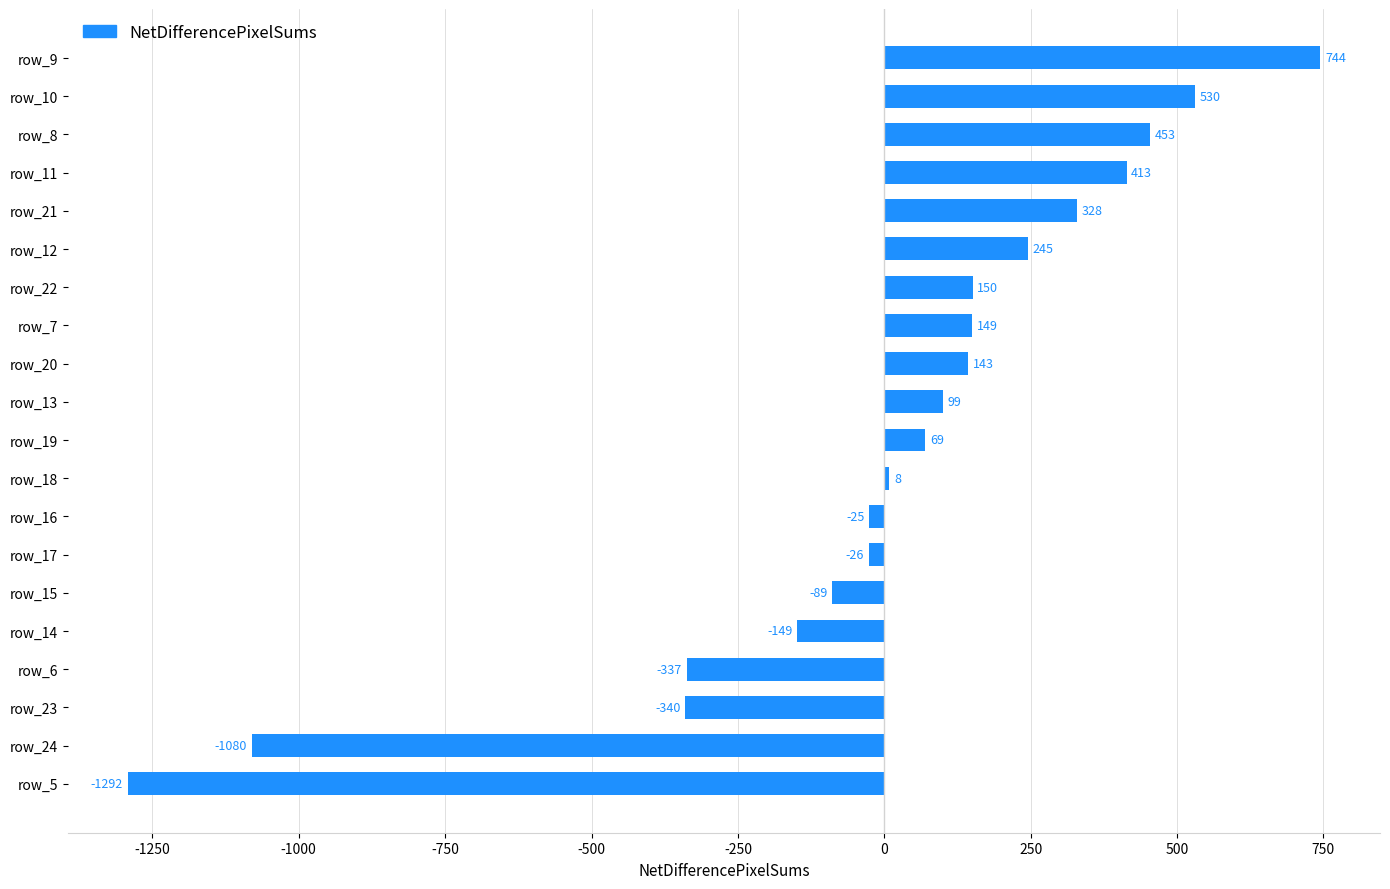

What is the difference between the maximum and minimum values?

2037.0